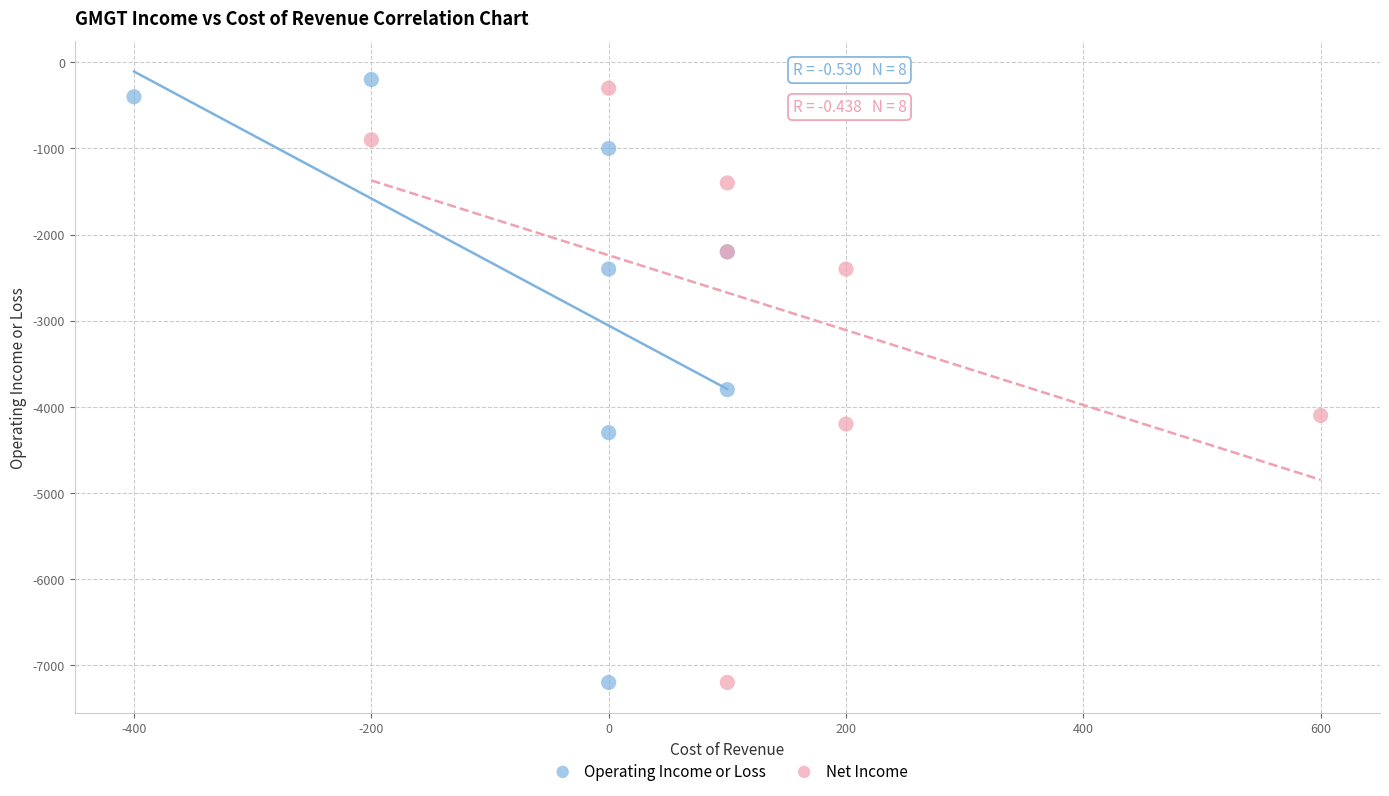

What are all the series names shown in the legend?

Operating Income or Loss, Net Income